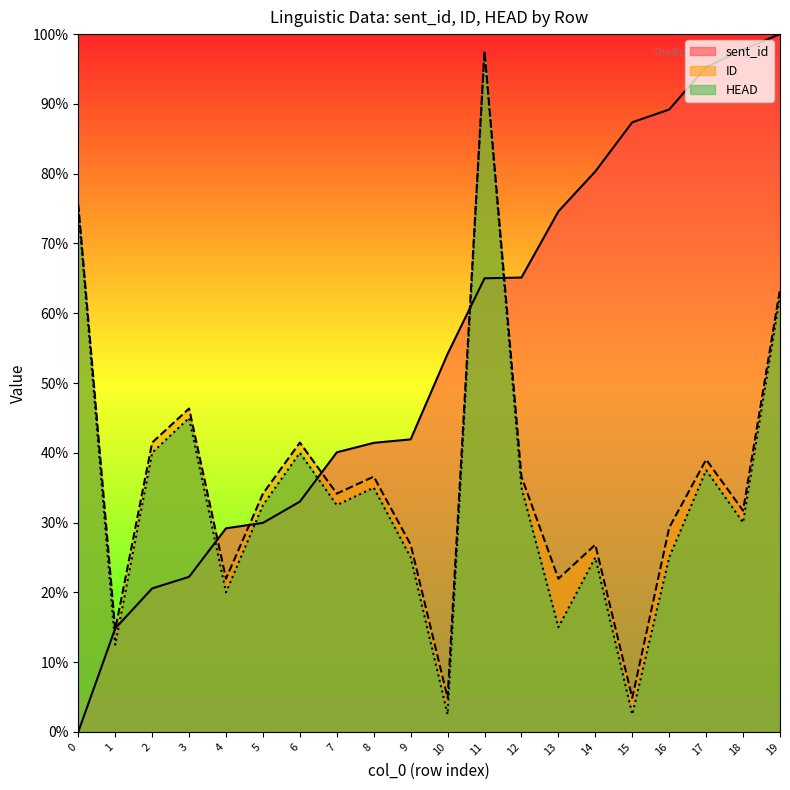

True or false: HEAD and ID intersect in this chart.

False